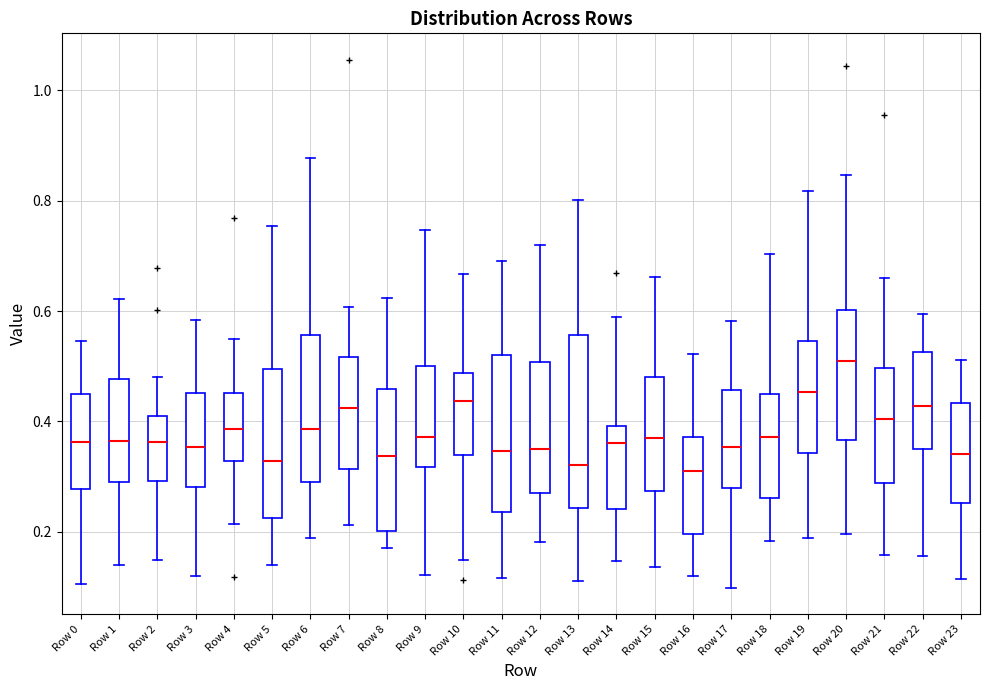

Reading left to right, transcribe this box plot: for each box, give where its median line is, the range the box spans, and where its two whiskers end, as read against the y-axis. The values are not printed on the chart, so give them approximately, as read against the axis.

Row 0: median 0.36, box 0.28 to 0.44, whiskers 0.10 to 0.54
Row 1: median 0.36, box 0.30 to 0.48, whiskers 0.14 to 0.62
Row 2: median 0.36, box 0.30 to 0.42, whiskers 0.14 to 0.48
Row 3: median 0.36, box 0.28 to 0.46, whiskers 0.12 to 0.58
Row 4: median 0.38, box 0.32 to 0.46, whiskers 0.22 to 0.54
Row 5: median 0.32, box 0.22 to 0.50, whiskers 0.14 to 0.76
Row 6: median 0.38, box 0.30 to 0.56, whiskers 0.18 to 0.88
Row 7: median 0.42, box 0.32 to 0.52, whiskers 0.22 to 0.60
Row 8: median 0.34, box 0.20 to 0.46, whiskers 0.18 to 0.62
Row 9: median 0.38, box 0.32 to 0.50, whiskers 0.12 to 0.74
Row 10: median 0.44, box 0.34 to 0.48, whiskers 0.14 to 0.66
Row 11: median 0.34, box 0.24 to 0.52, whiskers 0.12 to 0.70
Row 12: median 0.36, box 0.28 to 0.50, whiskers 0.18 to 0.72
Row 13: median 0.32, box 0.24 to 0.56, whiskers 0.12 to 0.80
Row 14: median 0.36, box 0.24 to 0.40, whiskers 0.14 to 0.58
Row 15: median 0.36, box 0.28 to 0.48, whiskers 0.14 to 0.66
Row 16: median 0.32, box 0.20 to 0.38, whiskers 0.12 to 0.52
Row 17: median 0.36, box 0.28 to 0.46, whiskers 0.10 to 0.58
Row 18: median 0.38, box 0.26 to 0.44, whiskers 0.18 to 0.70
Row 19: median 0.46, box 0.34 to 0.54, whiskers 0.18 to 0.82
Row 20: median 0.50, box 0.36 to 0.60, whiskers 0.20 to 0.84
Row 21: median 0.40, box 0.28 to 0.50, whiskers 0.16 to 0.66
Row 22: median 0.42, box 0.36 to 0.52, whiskers 0.16 to 0.60
Row 23: median 0.34, box 0.26 to 0.44, whiskers 0.12 to 0.52